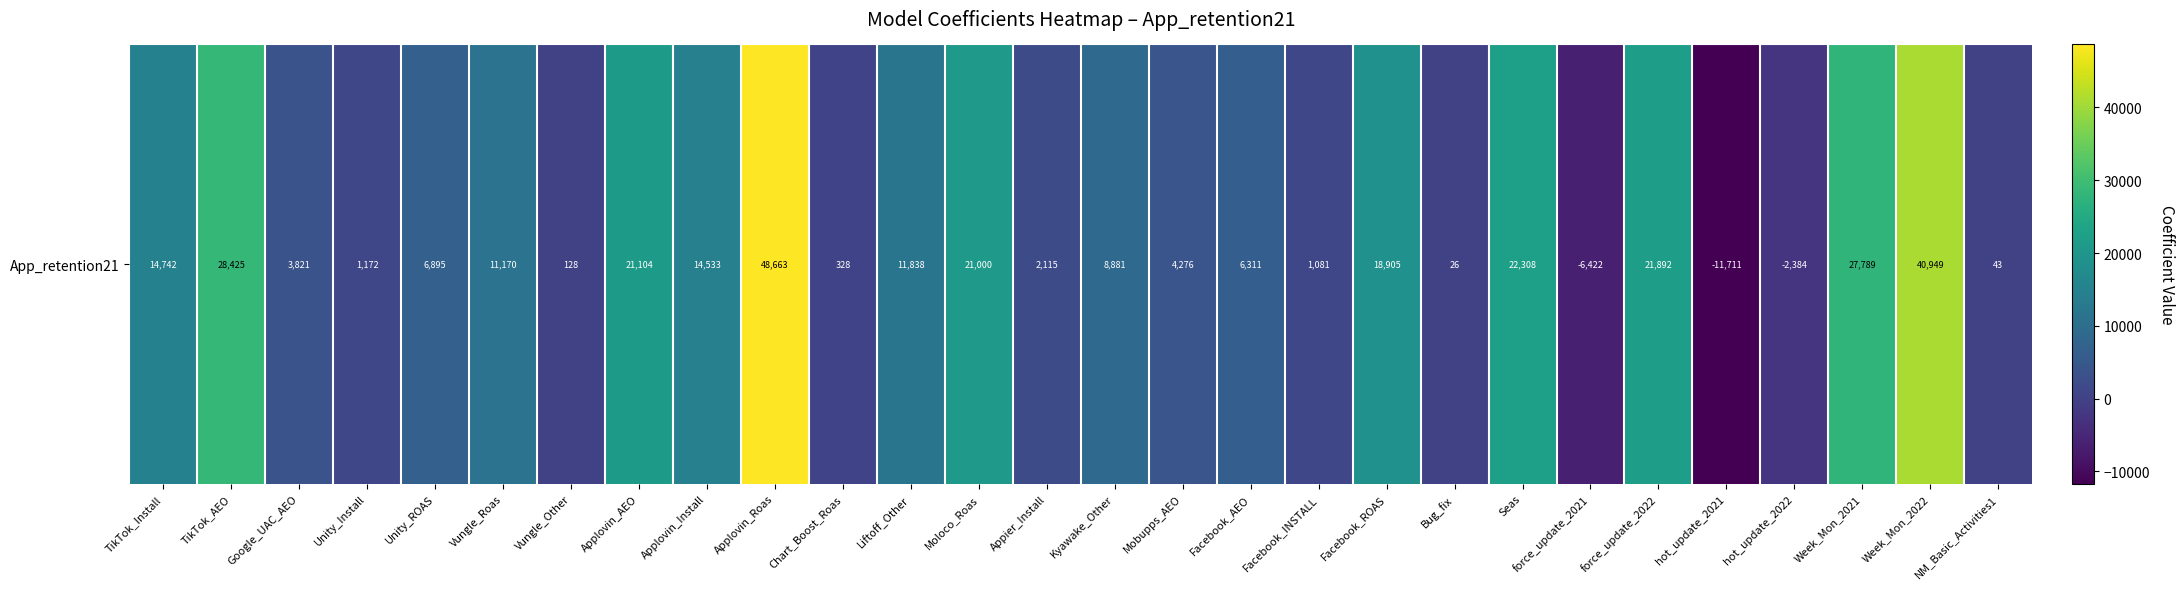

Which category has the highest value across all series?

Applovin_Roas